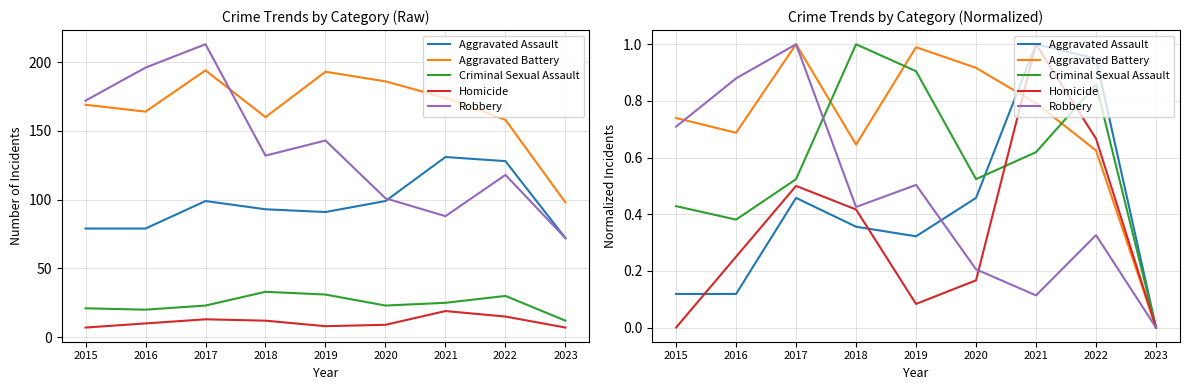

What is the greatest value displayed?

1.0